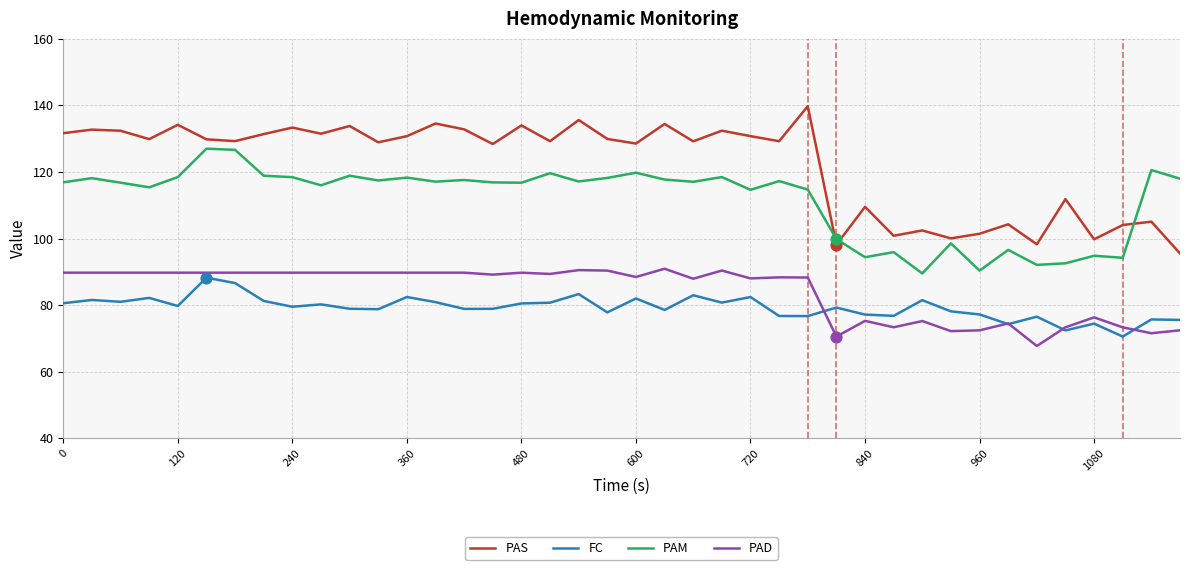

What is the highest value of the PAD series?

91.0